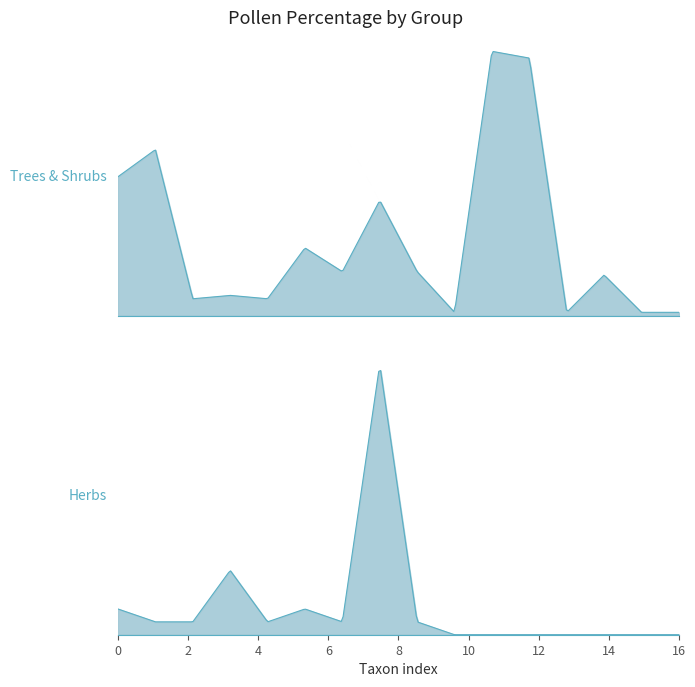

What is the difference between the second highest and minimum values in the Herbs series?

1.3